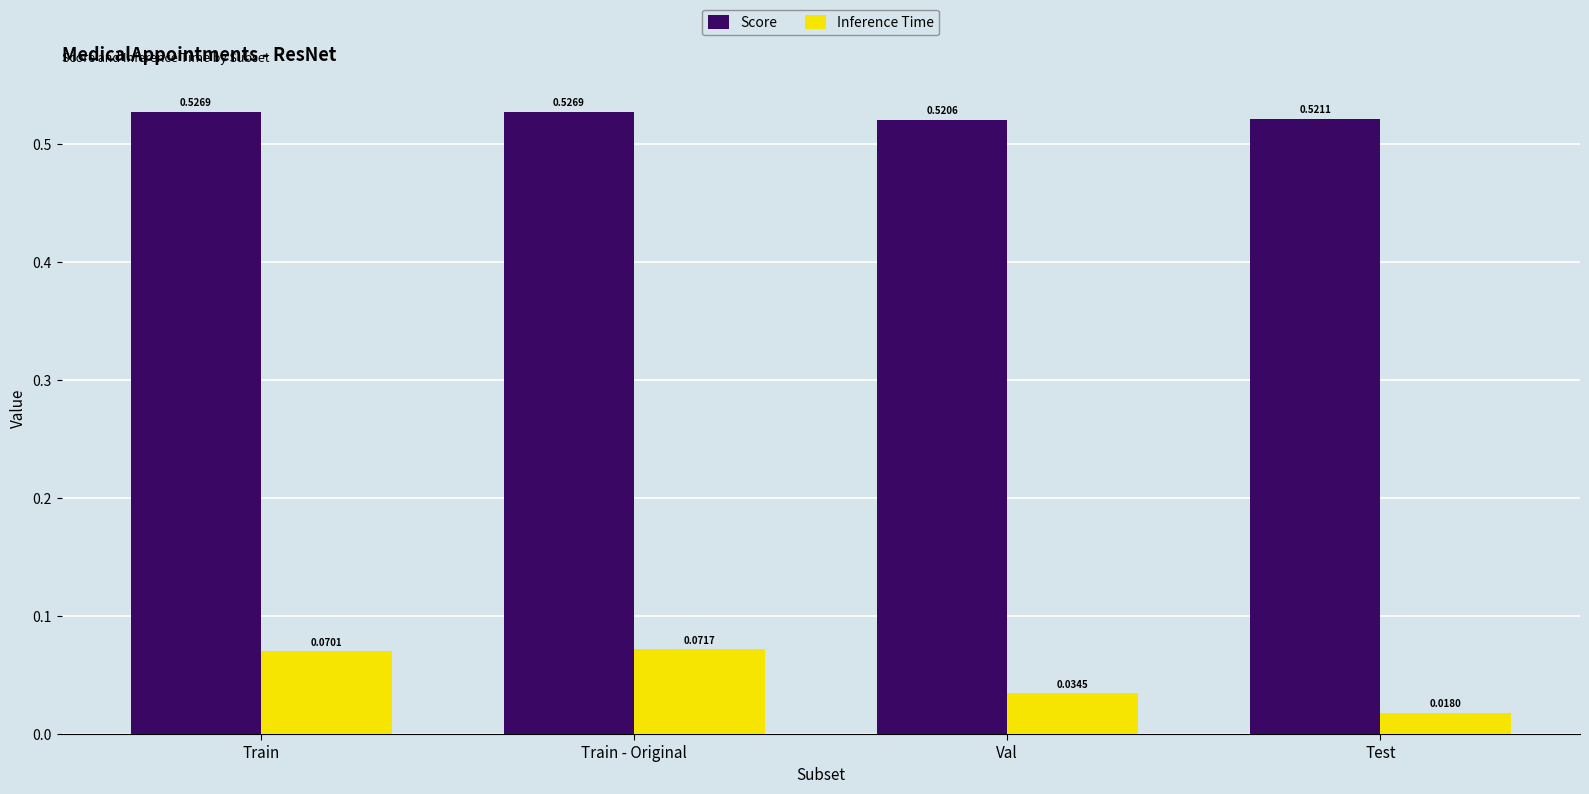

How many bars are there in each group?

2